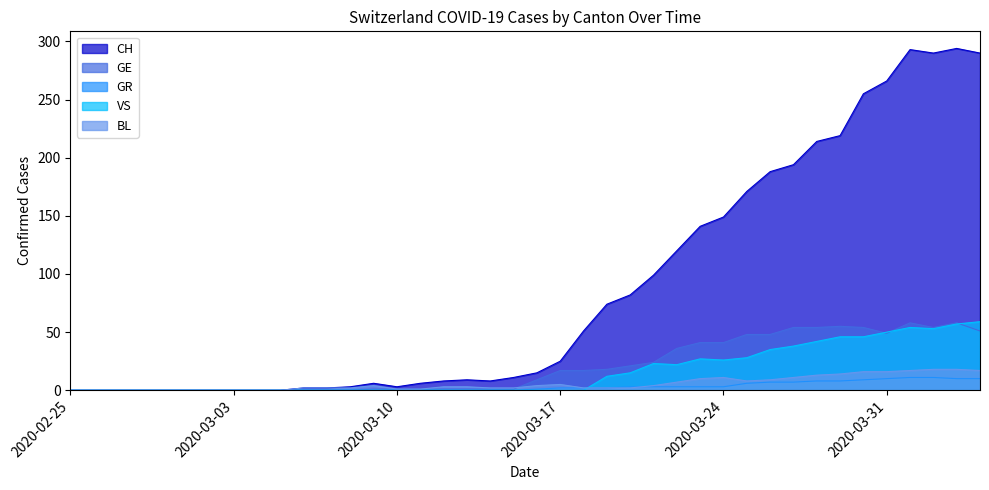

Which category has the highest value across all series?

2020-04-03